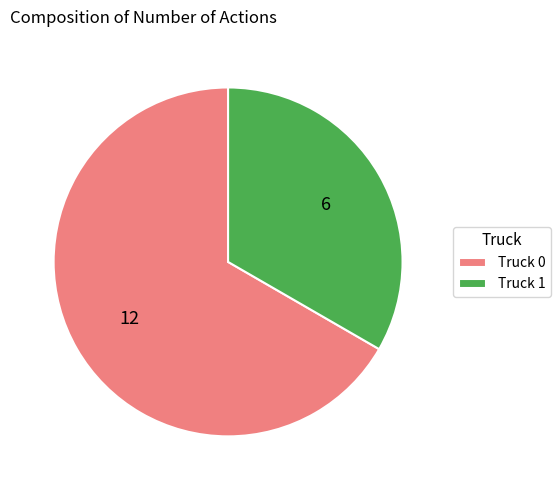

Between Truck 0 and Truck 1, which is larger?

Truck 0